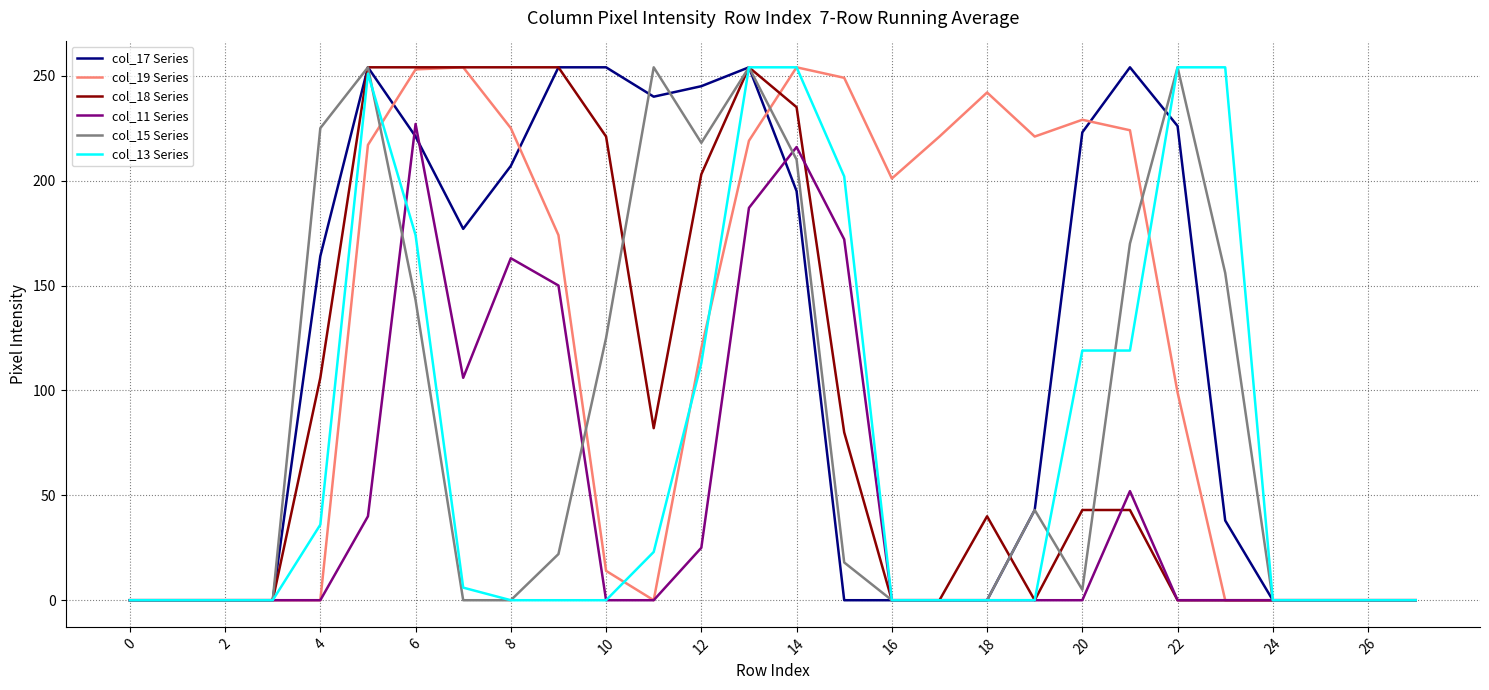

Does the chart have visible grid lines?

Yes